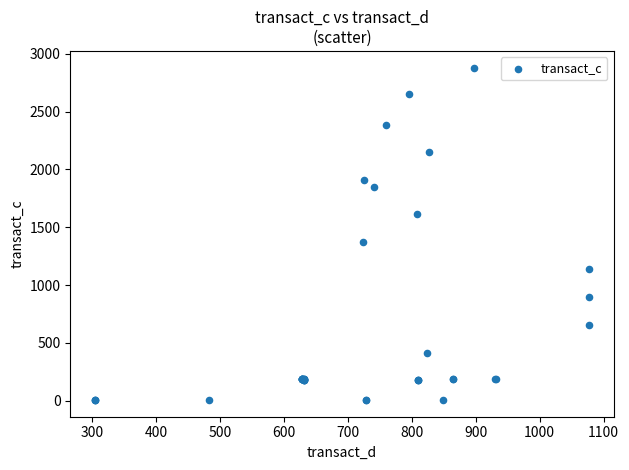

What Y value in the scatter plot is closest to 1442?

1375.7